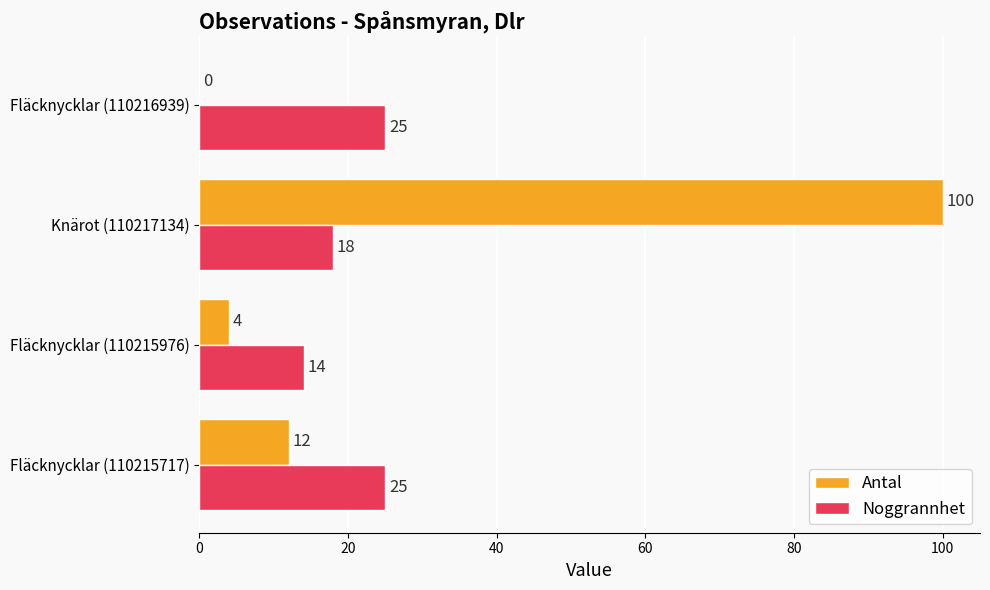

What is the highest value of the Noggrannhet series?

25